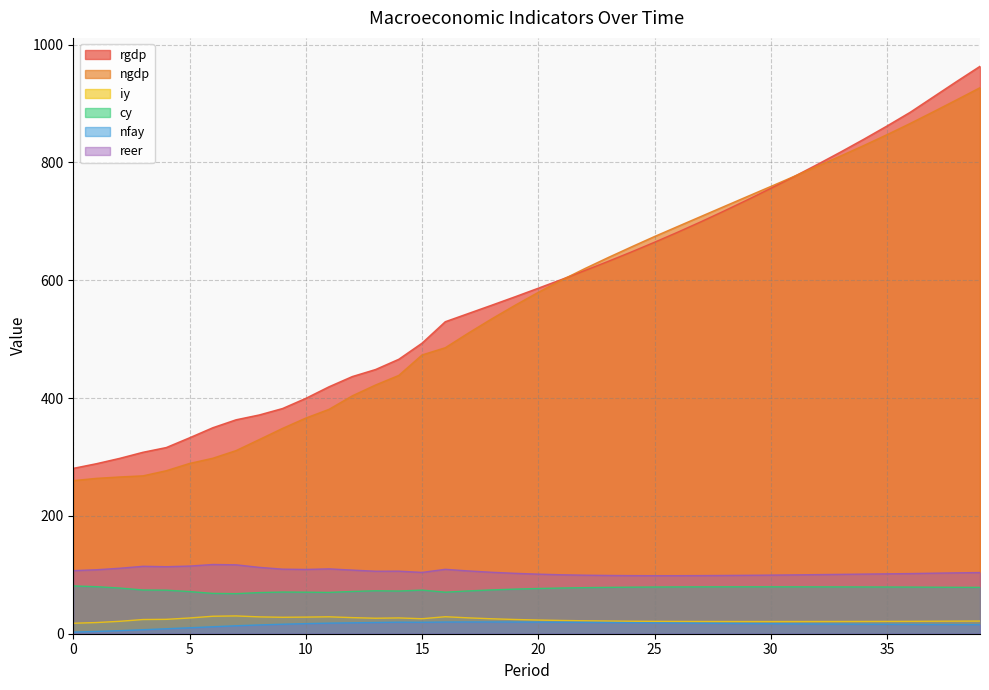

Does the chart display data point markers on the line(s)?

No